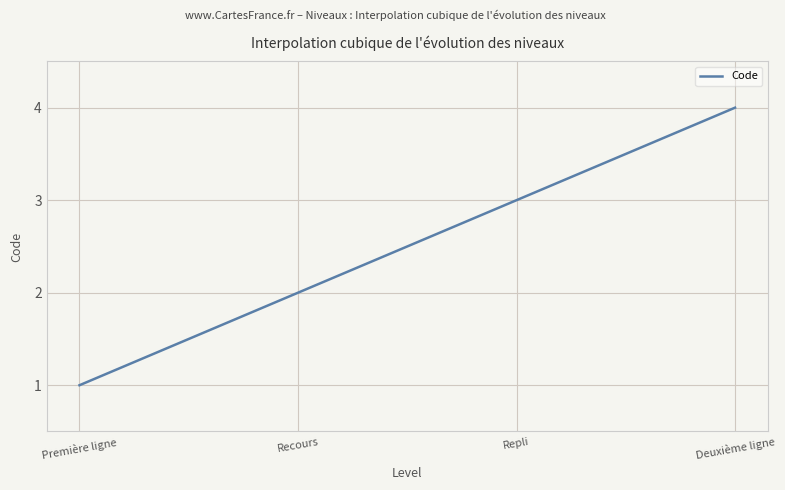

Does the chart display data point markers on the line(s)?

No